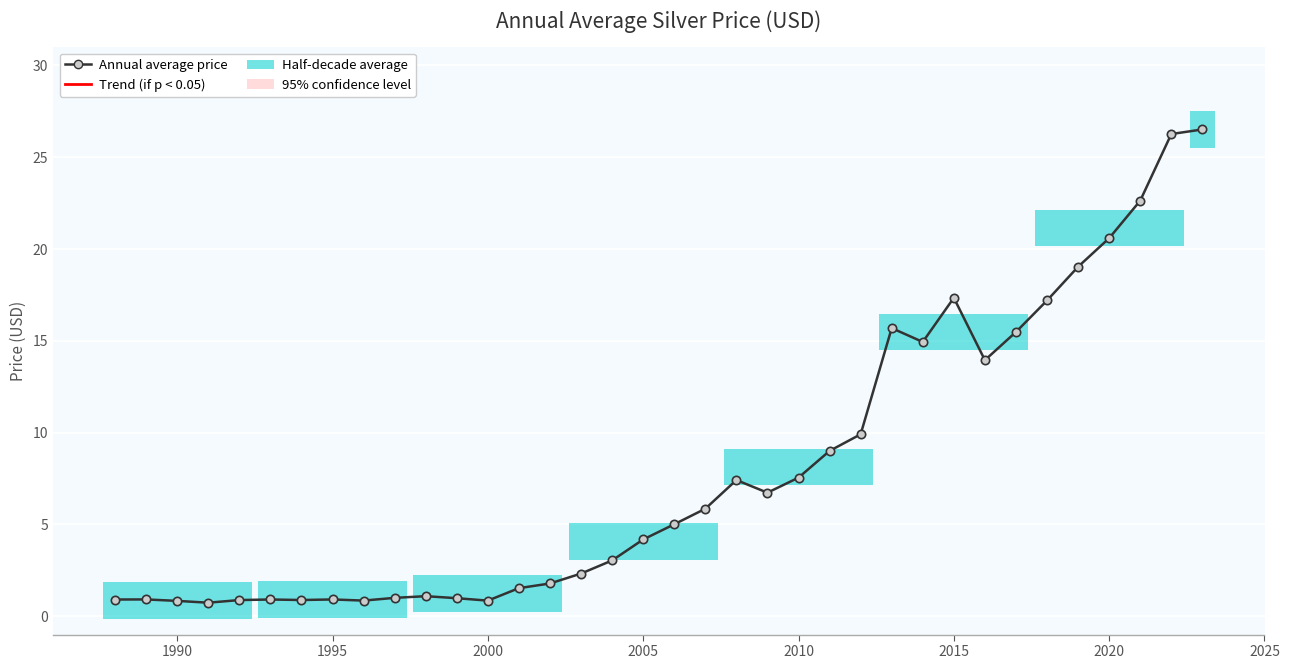

True or false: there are more than 0 points higher than both neighbors.

True